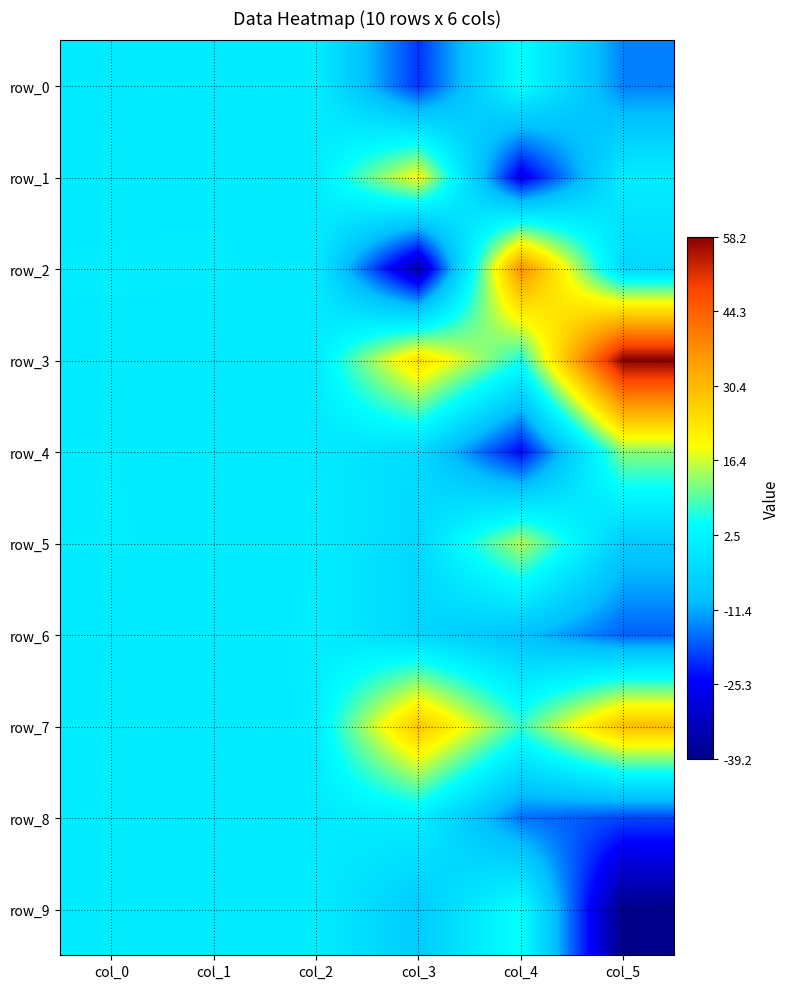

The row_6 series shows 0.1 at col_0. True or false?

True